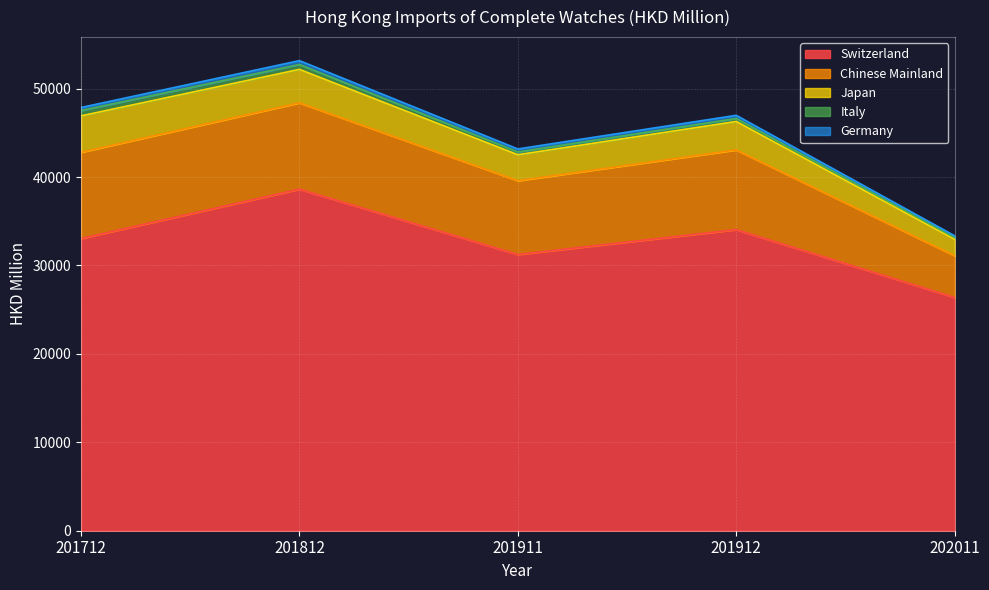

Is it true that Japan equals 4119.9 at 201712?

True